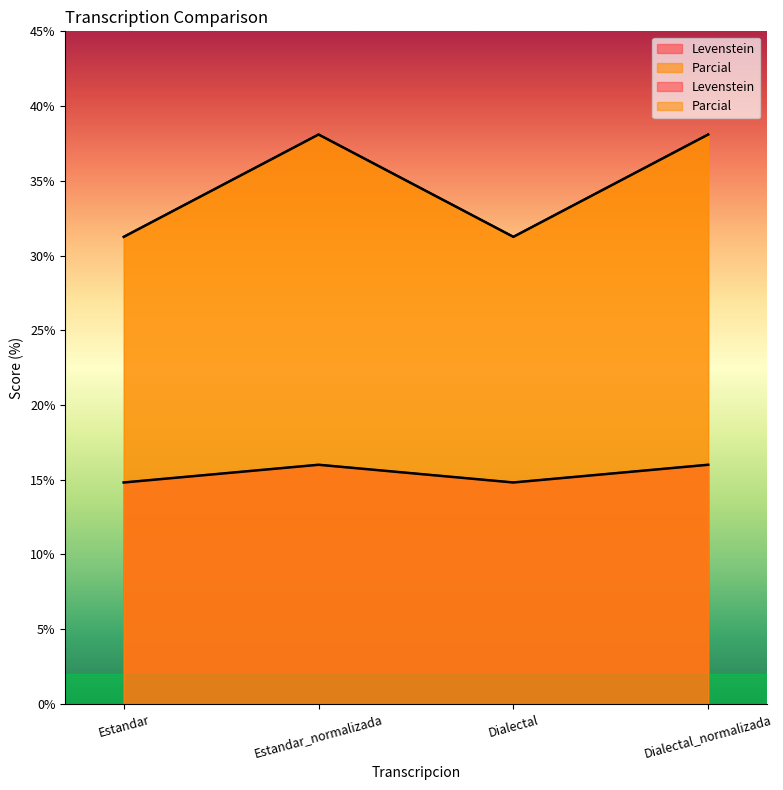

Does the chart display data point markers on the line(s)?

No